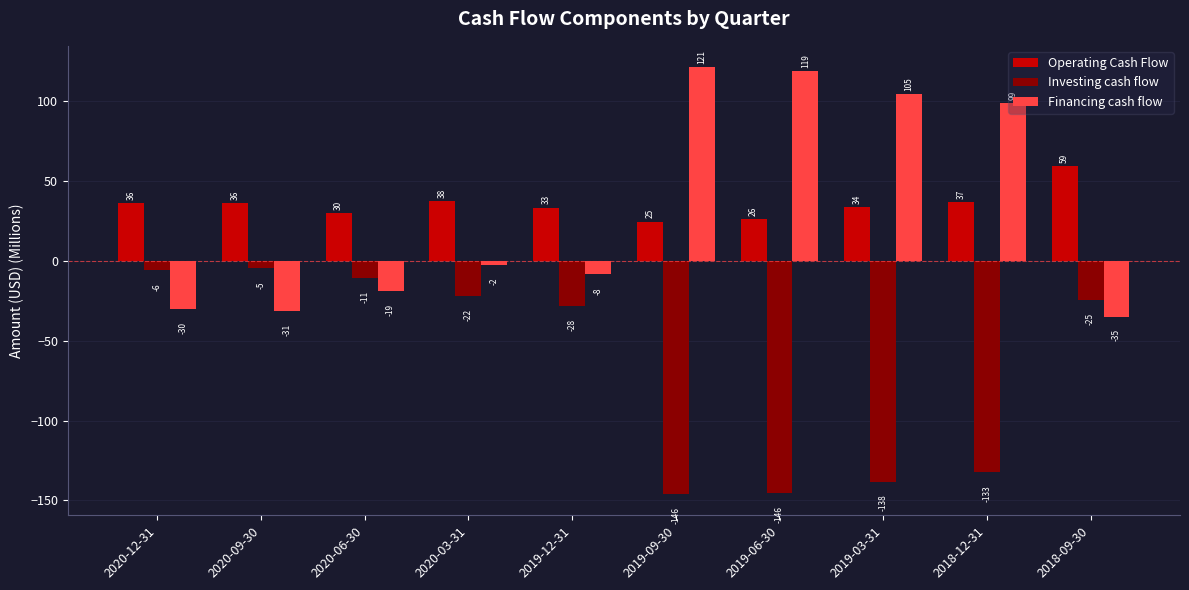

True or false: Financing cash flow has a value of 119.1 at 2019-06-30.

True